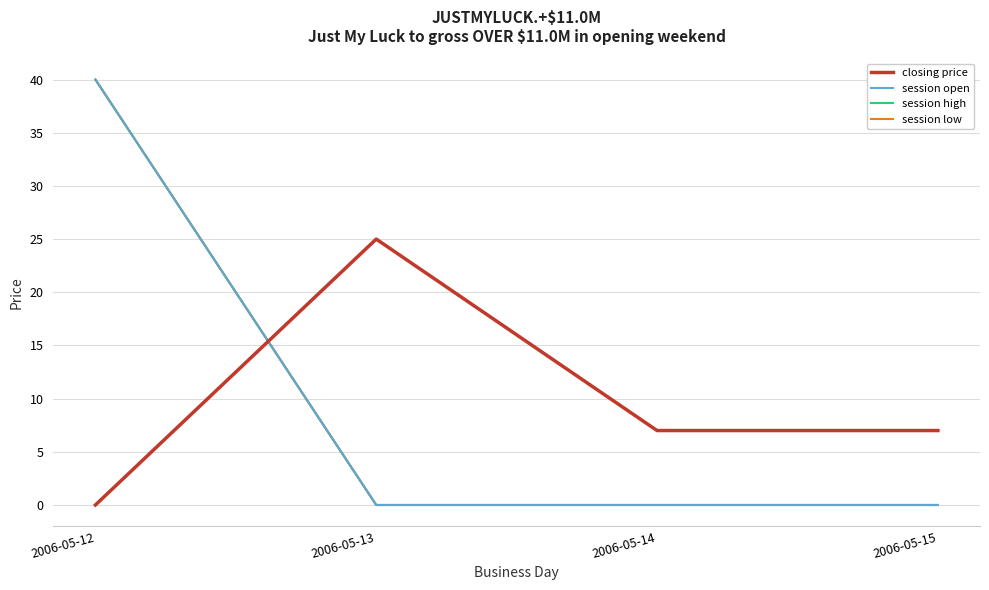

True or false: session low and session high intersect in this chart.

False